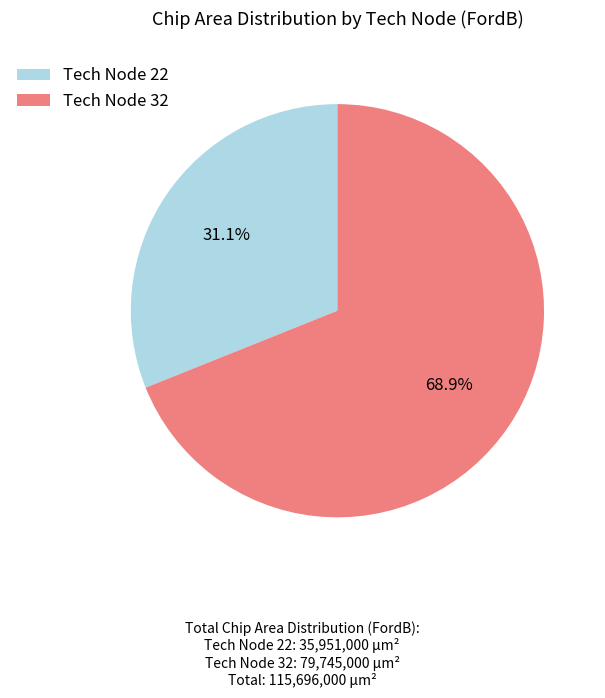

Rank the categories by value from lowest to highest.

Tech Node 22, Tech Node 32